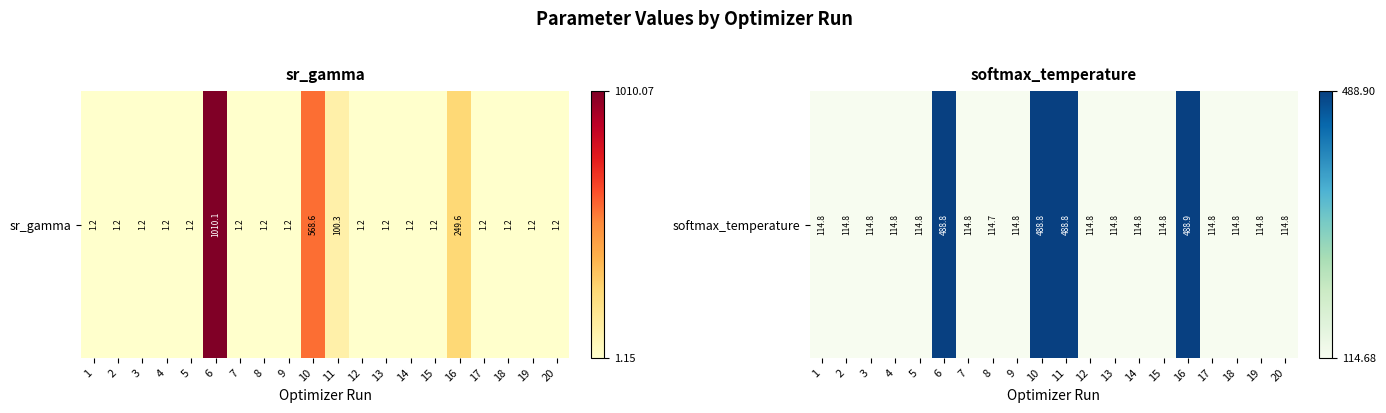

Reading left to right, extract all data points from this chart.

114.8	114.8	114.8	114.8	114.8	488.8	114.8	114.7	114.8	488.8	488.8	114.8	114.8	114.8	114.8	488.9	114.8	114.8	114.8	114.8